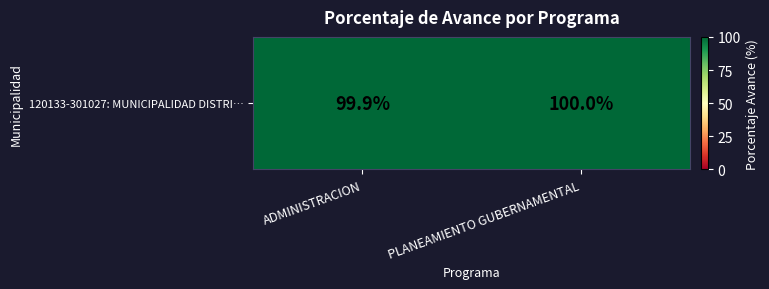

What is the difference between the maximum and minimum values?

0.1